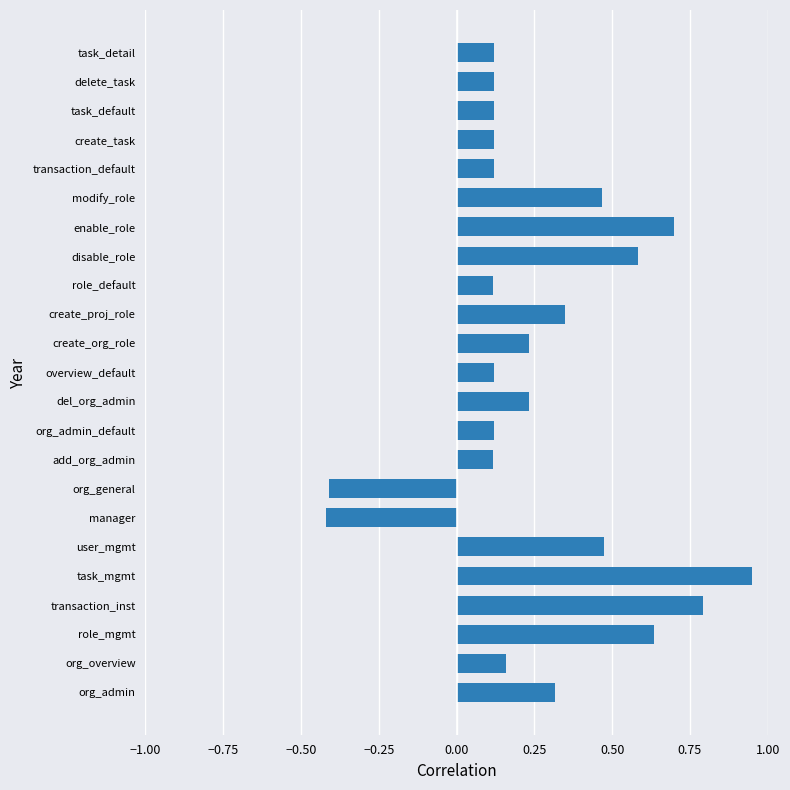

How many data points are above 0?

21